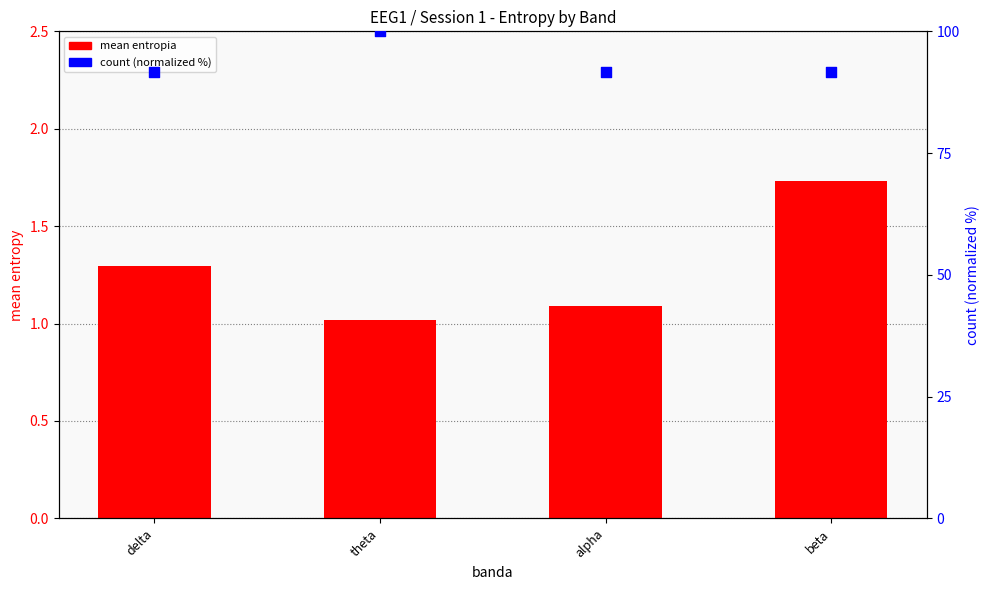

What is the total value across all series at delta?

93.0